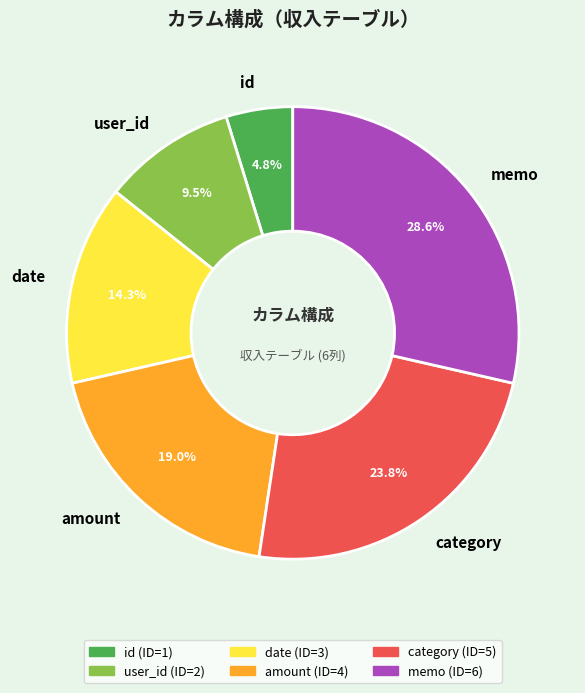

Is there a majority slice in this chart?

No